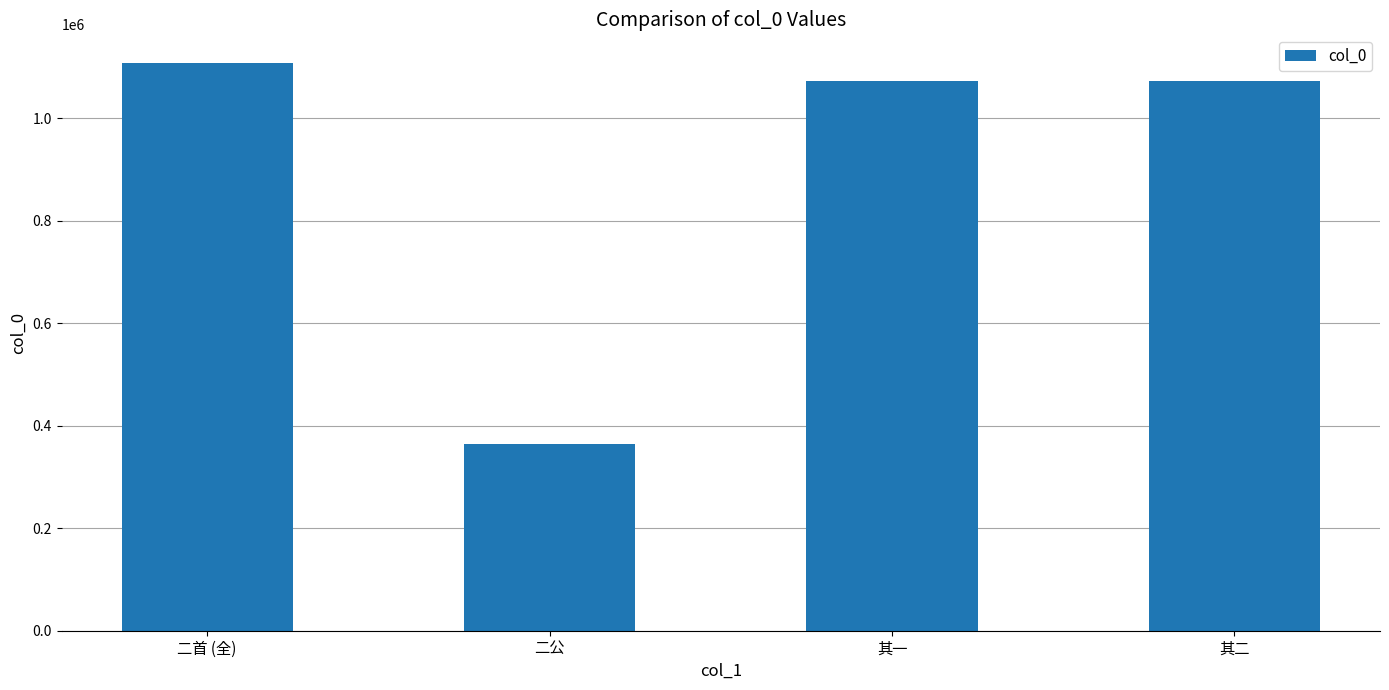

True or false: the data shows 208479 at 二公.

False